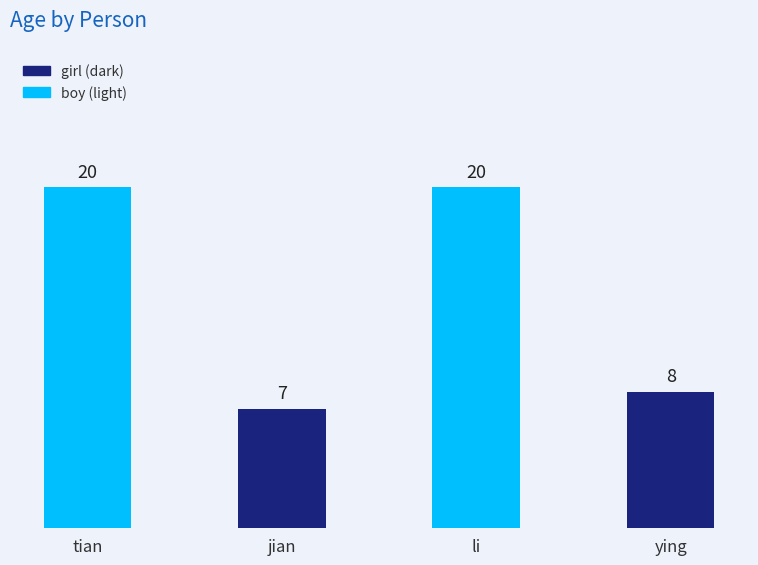

Which category has the lowest value across all series?

jian